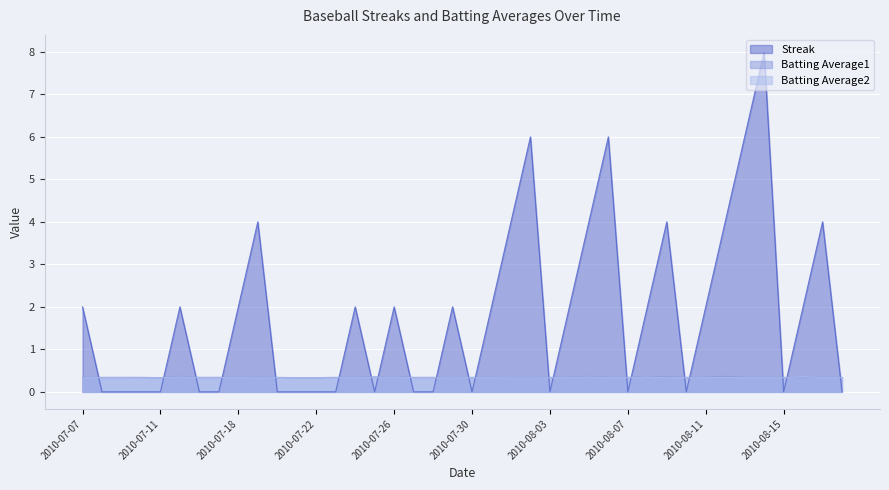

Reading left to right, what are all the values shown in this chart?

Streak: 2.0	0.0	0.0	0.0	0.0	2.0	0.0	0.0	2.0	4.0	0.0	0.0	0.0	0.0	2.0	0.0	2.0	0.0	0.0	2.0	0.0	2.0	4.0	6.0	0.0	2.0	4.0	6.0	0.0	2.0	4.0	0.0	2.0	4.0	6.0	8.0	0.0	2.0	4.0	0.0
Batting Average1: 0.3	0.3	0.3	0.3	0.3	0.4	0.3	0.3	0.3	0.3	0.3	0.3	0.3	0.3	0.3	0.4	0.4	0.3	0.3	0.3	0.3	0.3	0.3	0.3	0.3	0.3	0.4	0.3	0.3	0.4	0.4	0.3	0.3	0.4	0.3	0.3	0.3	0.3	0.3	0.3
Batting Average2: 0.3	0.3	0.3	0.3	0.3	0.4	0.3	0.3	0.3	0.3	0.3	0.3	0.3	0.3	0.3	0.3	0.4	0.3	0.3	0.3	0.3	0.3	0.3	0.3	0.3	0.3	0.4	0.3	0.3	0.4	0.3	0.3	0.3	0.3	0.3	0.3	0.3	0.4	0.3	0.3